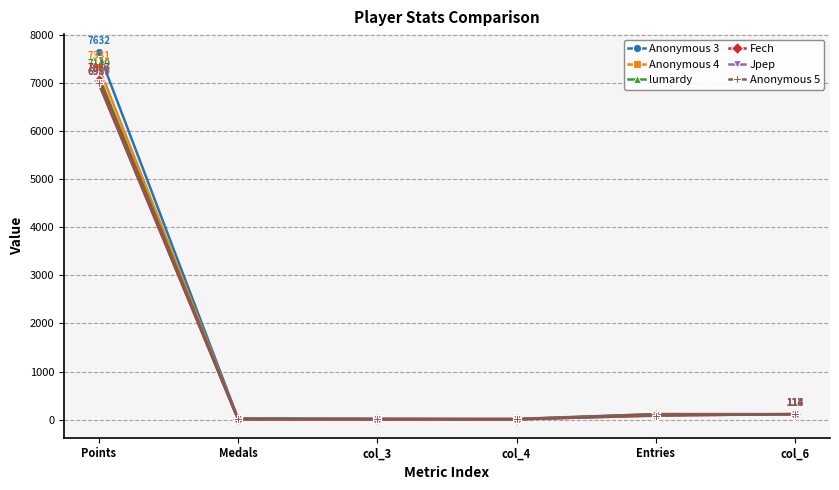

The value of Fech at Medals is 11. True or false?

True